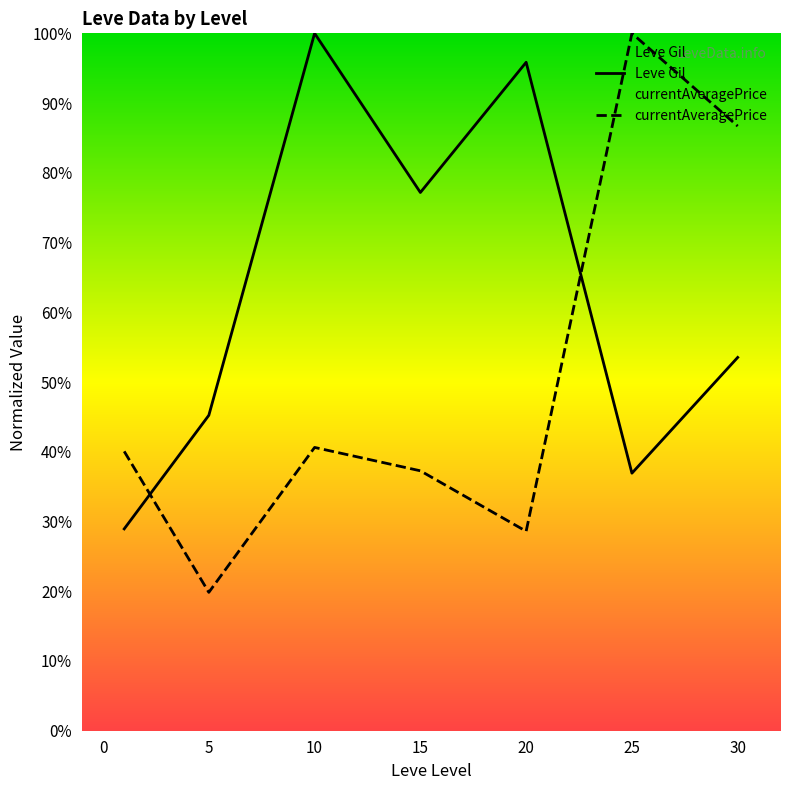

List the series in order of their overall mean, highest first.

Leve Gil, currentAveragePrice